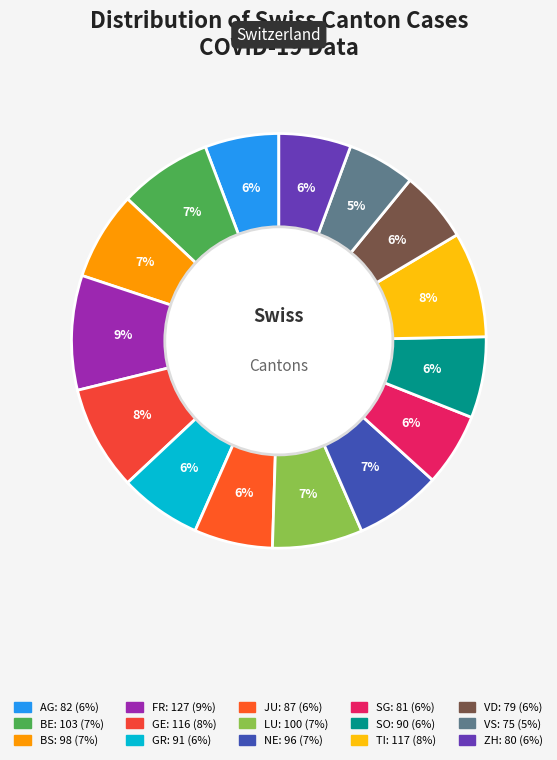

How many slices are in this pie chart?

15